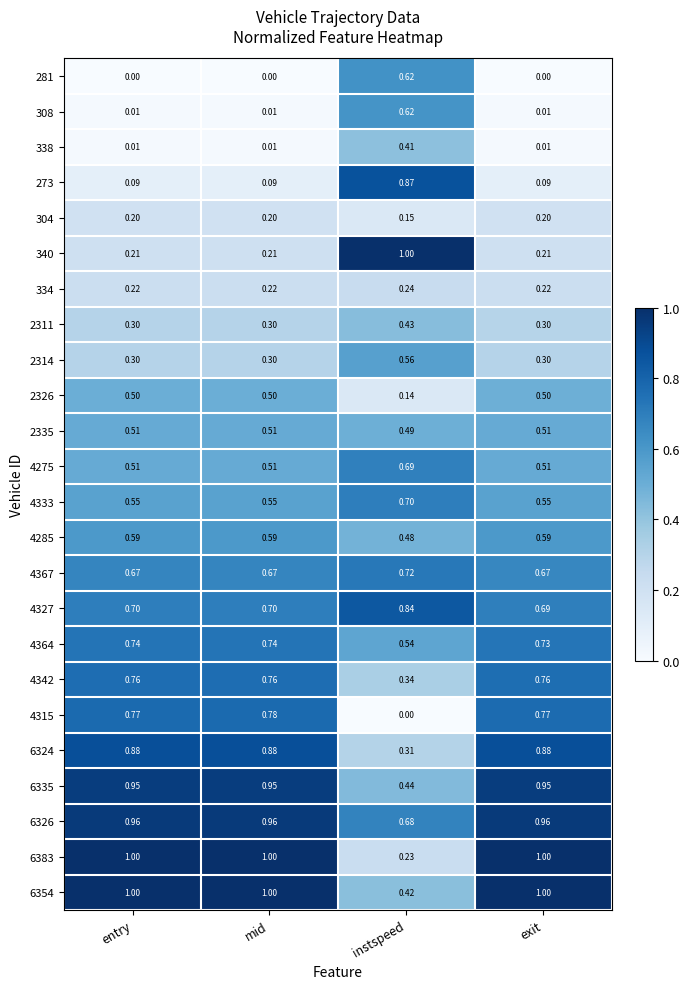

Which category has the highest value in the 2311 series?

instspeed